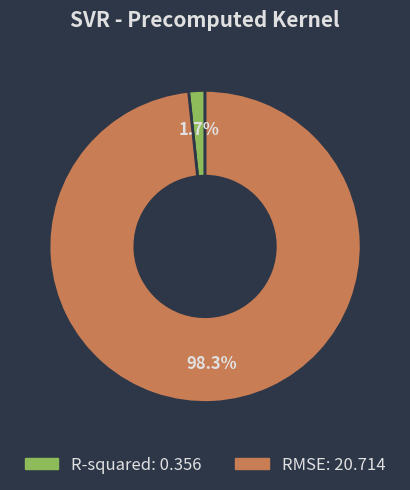

To the nearest percent, what portion does RMSE represent?

98%